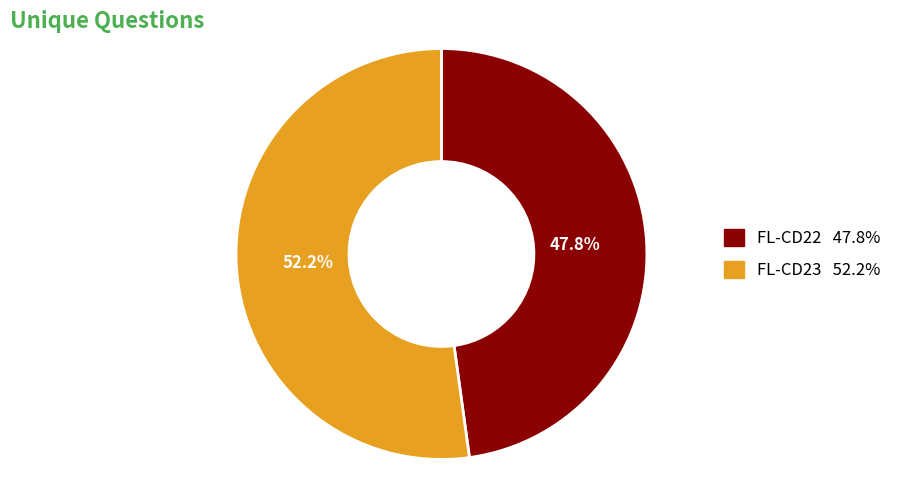

Is there any slice that represents more than half of the pie?

Yes